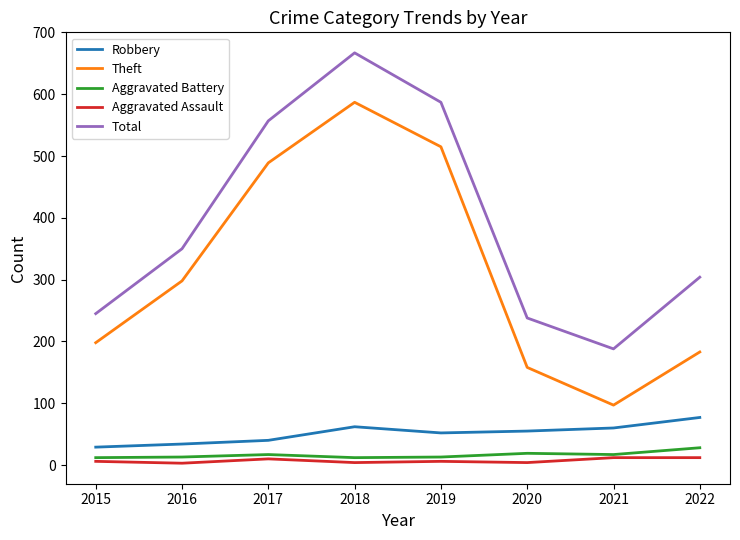

At which category is the sum across all series the highest?

2018